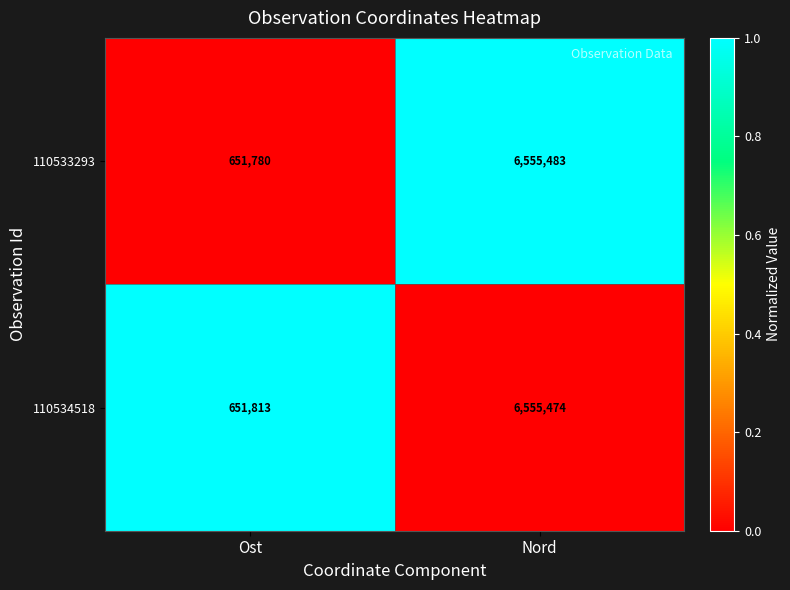

Reading right to left, transcribe all the data shown in this chart.

110533293: Nord=6555483	Ost=651780
110534518: Nord=6555474	Ost=651813